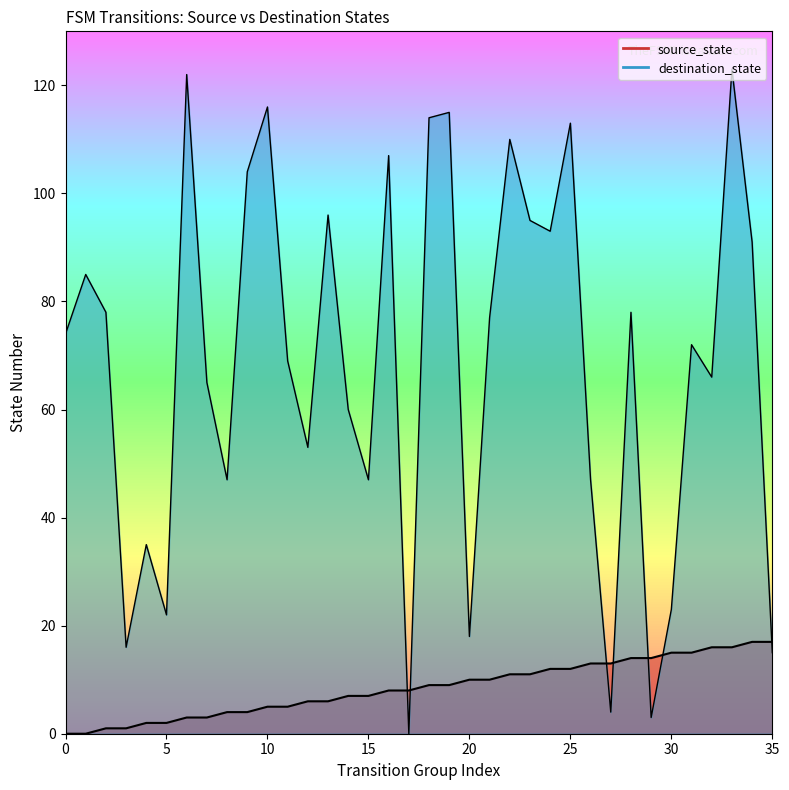

Which series has the largest total across all categories?

destination_state